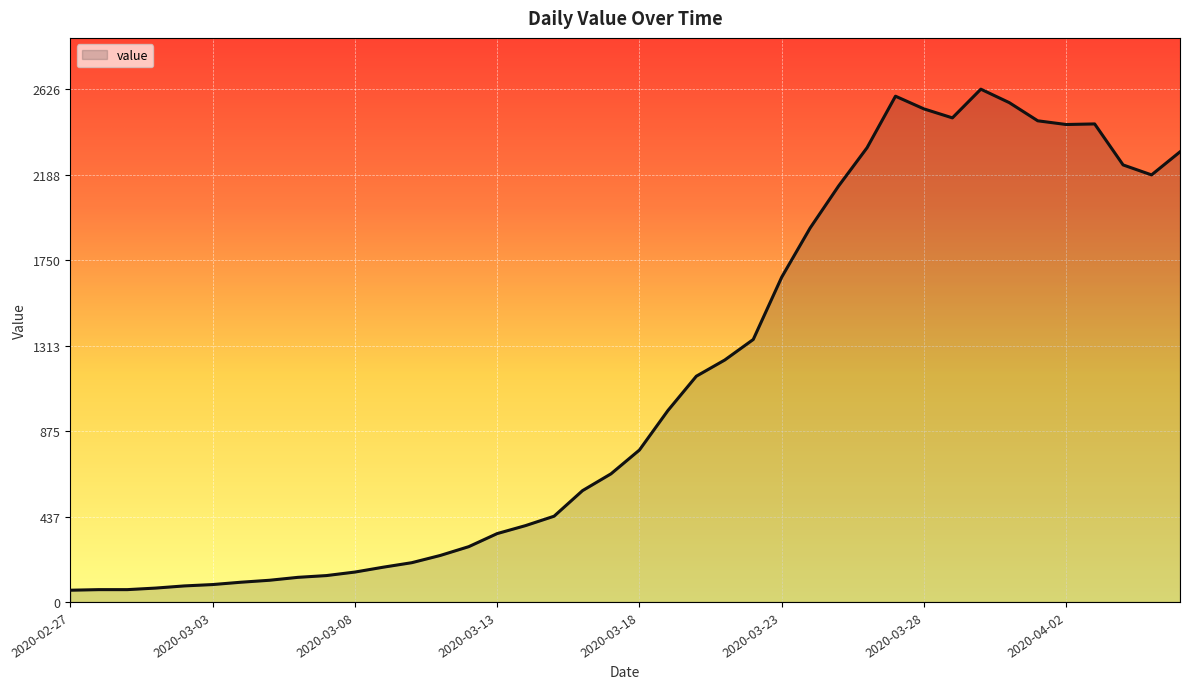

What is the minimum value shown in the chart?

60